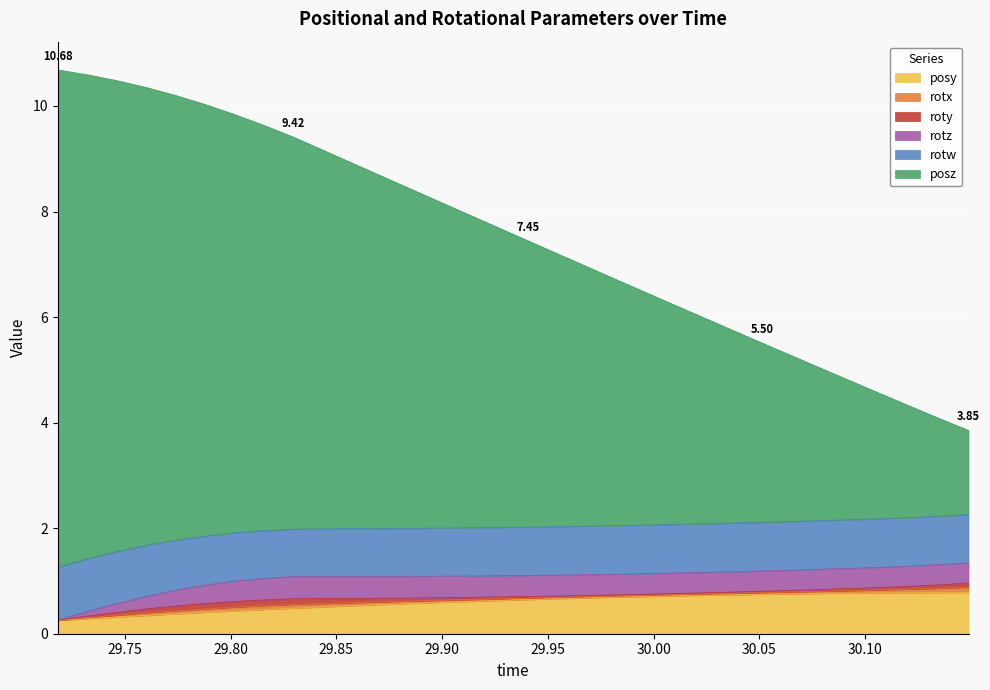

True or false: posy and posz cross at least once.

False